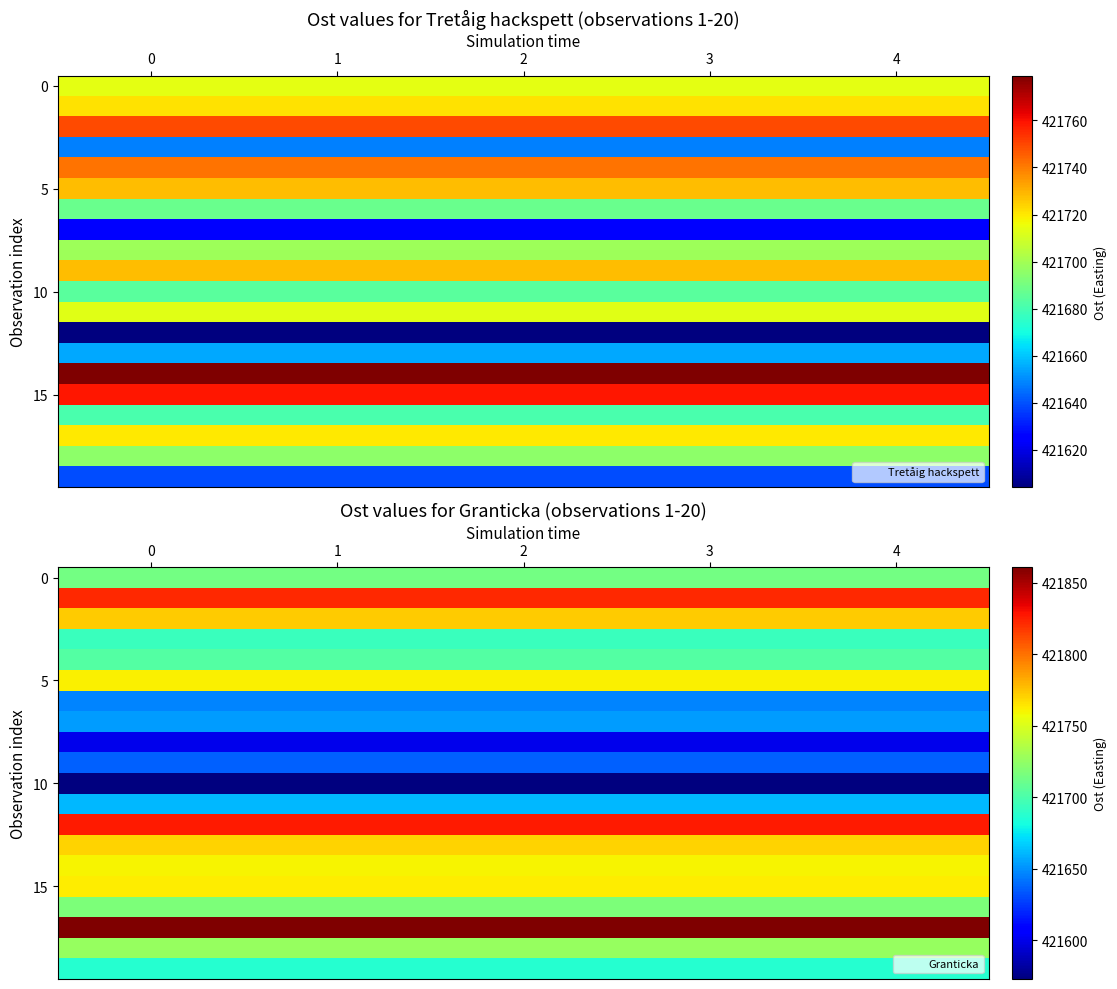

What is the spread (max minus min) of values at 4?

288